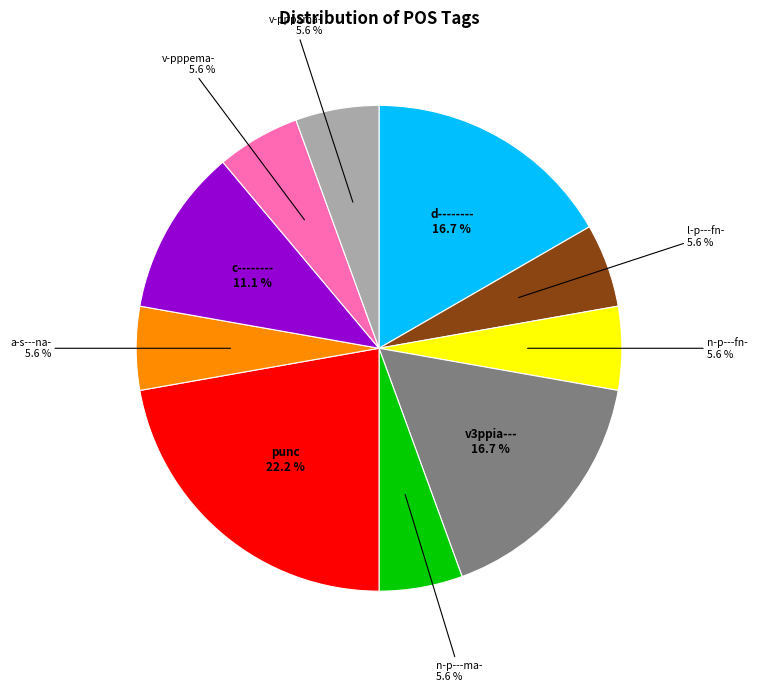

Is there any slice that represents more than half of the pie?

No